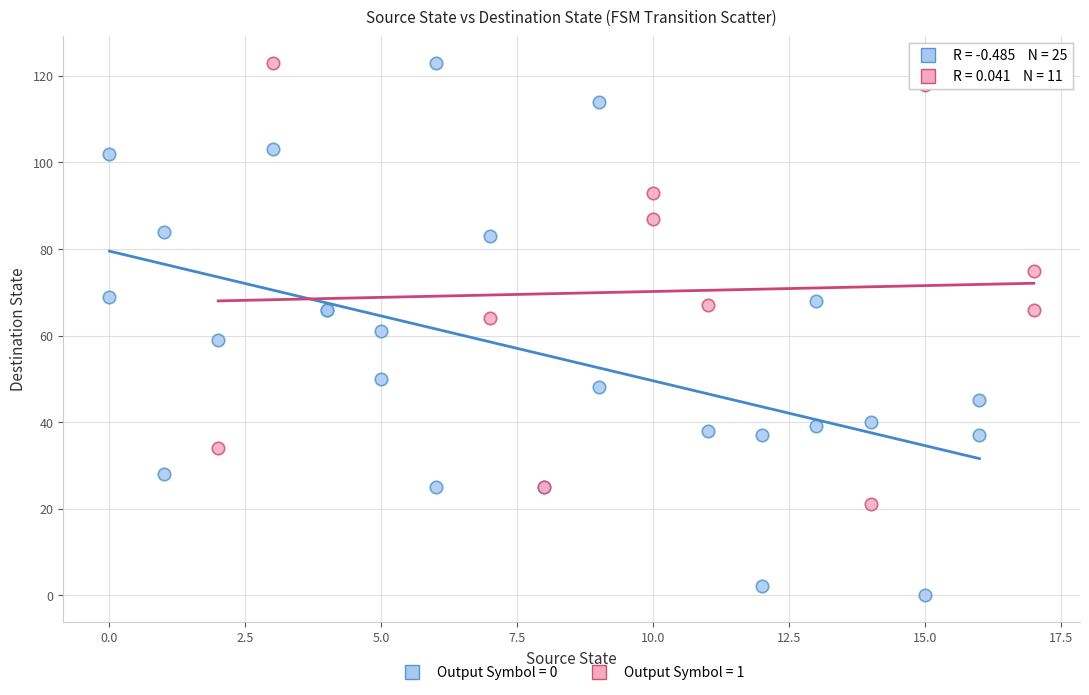

Which series contains the lowest Y value?

Output Symbol = 0